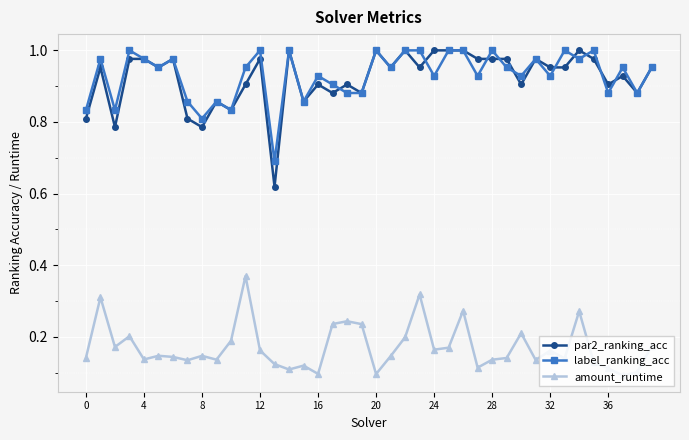

What is the sum of all amount_runtime values?

6.8